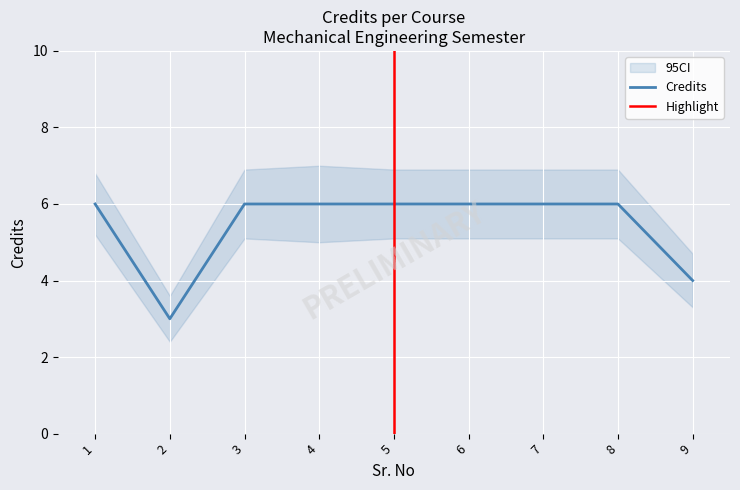

Read the value at 3.

6